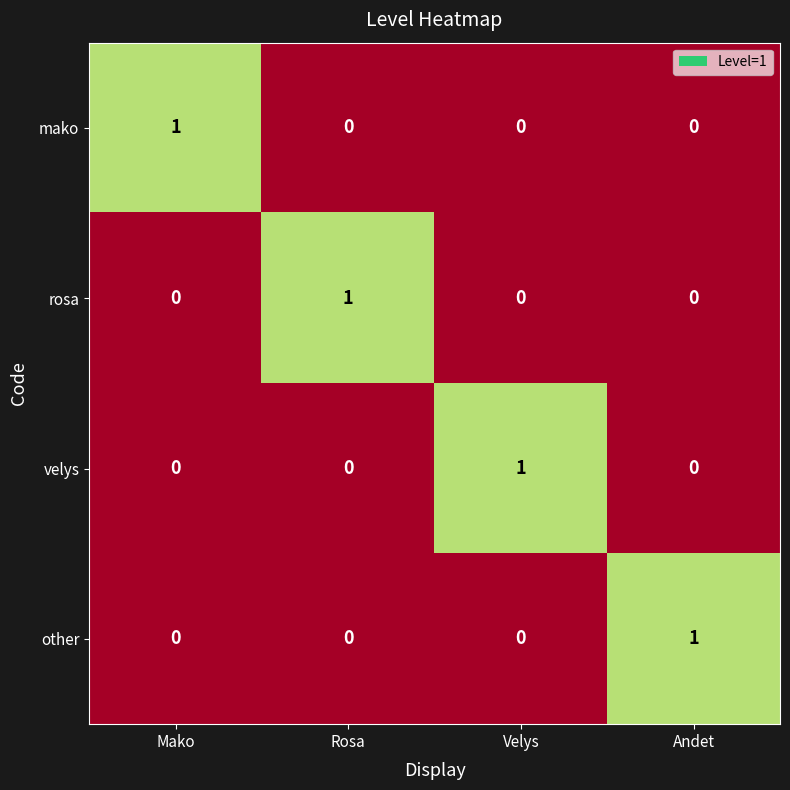

Reading left to right, what are all the values shown in this chart?

mako: Mako=1	Rosa=0	Velys=0	Andet=0
rosa: Mako=0	Rosa=1	Velys=0	Andet=0
velys: Mako=0	Rosa=0	Velys=1	Andet=0
other: Mako=0	Rosa=0	Velys=0	Andet=1